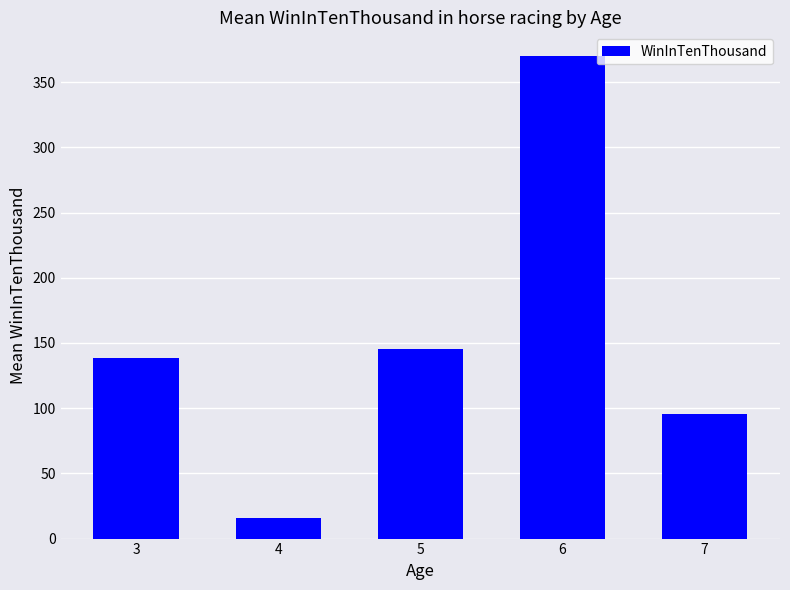

How many bars are there in total?

5